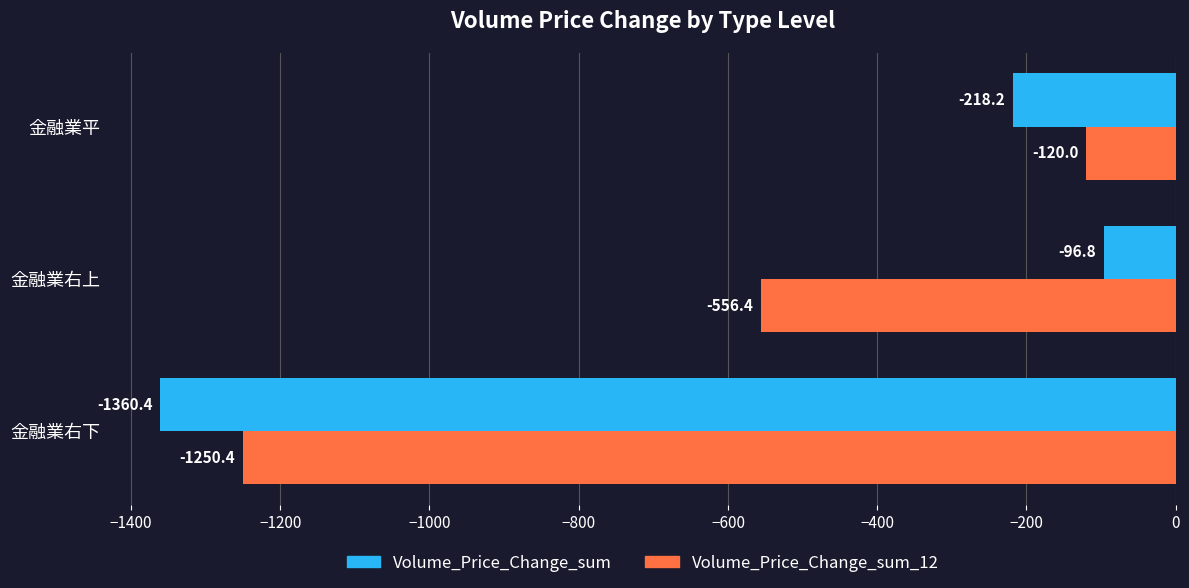

What is the approximate value of Volume_Price_Change_sum_12 at 金融業平?

-120.0